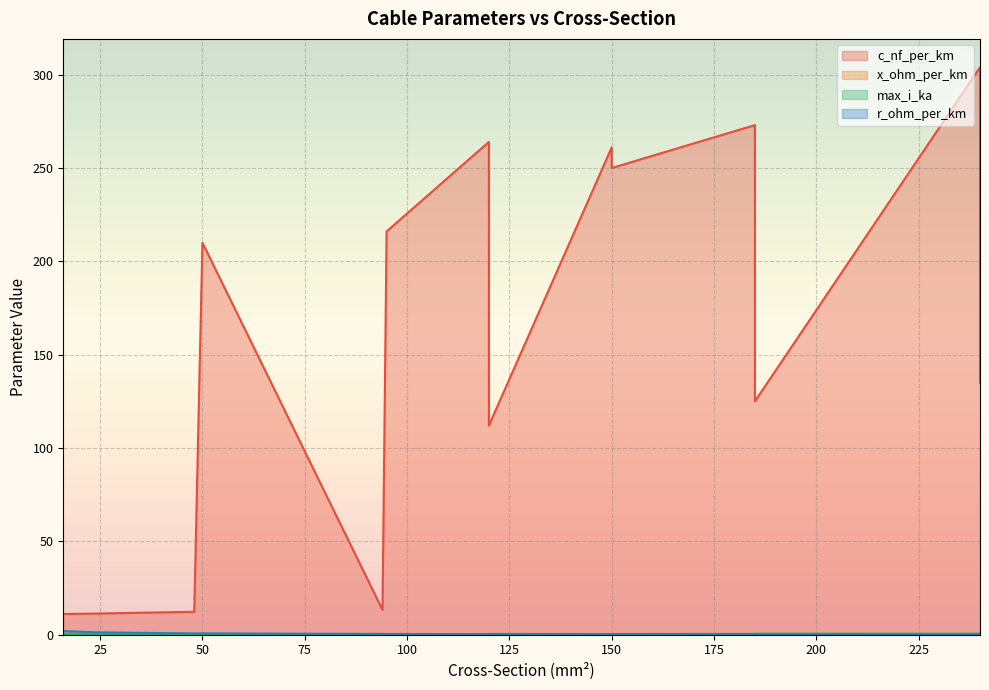

What is the value of the max_i_ka point at the 7th from the left?

0.3